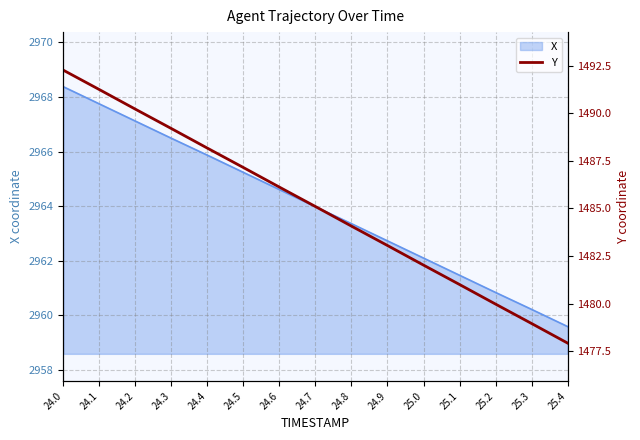

Where is the data nearest to the value 1485?

24.7